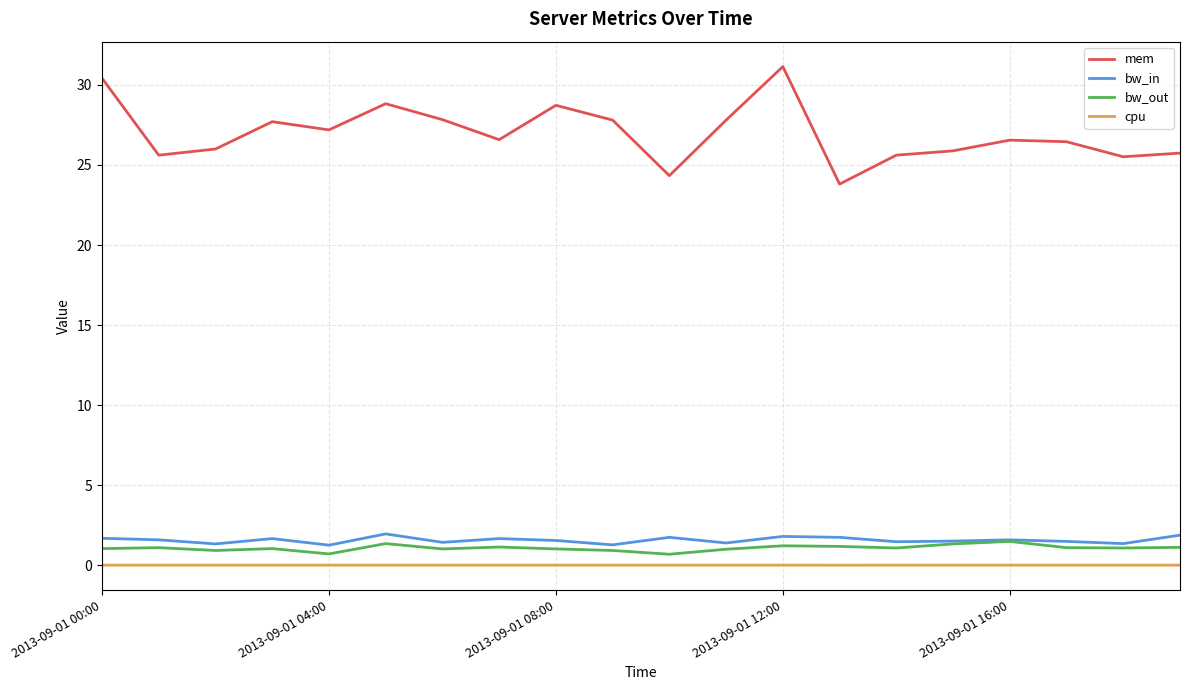

What is the average value of the mem series?

27.0